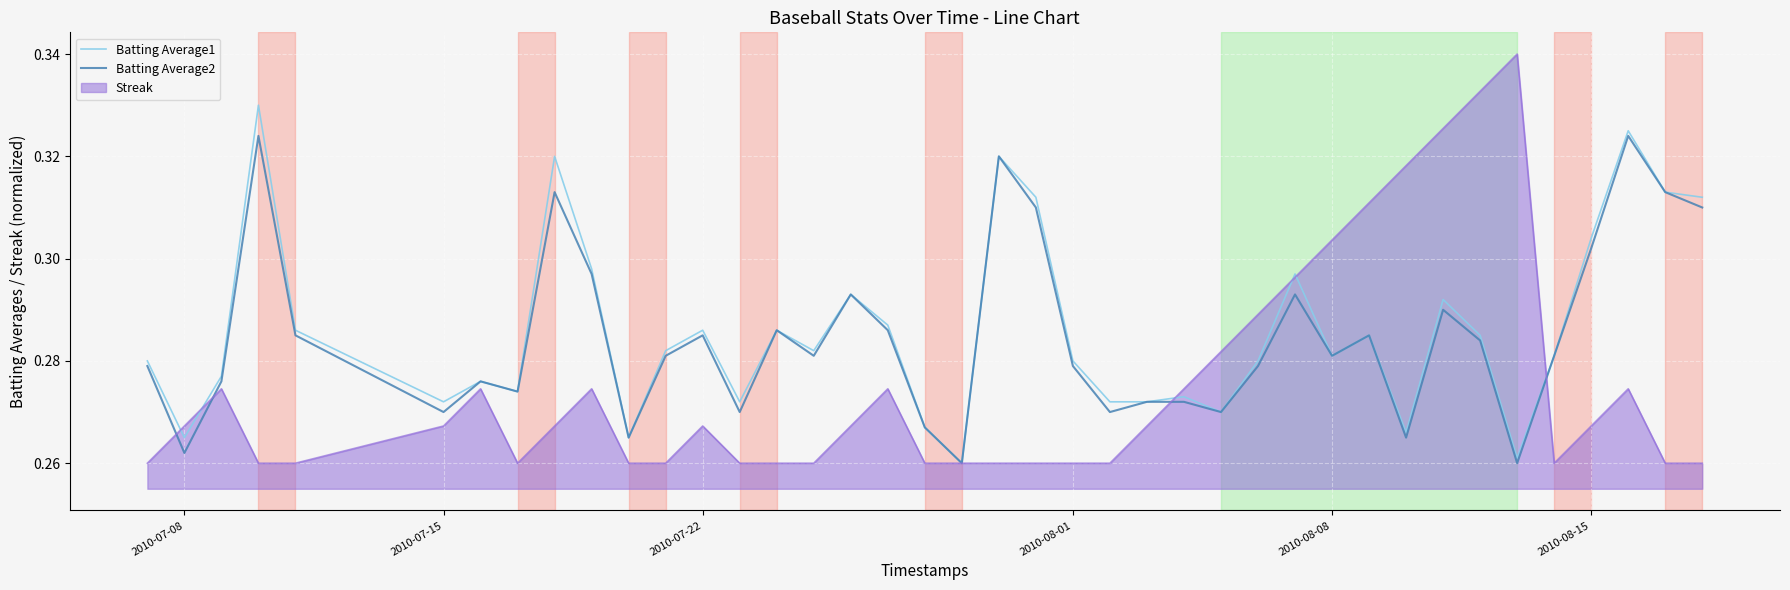

Which series has the widest spread of values?

Streak